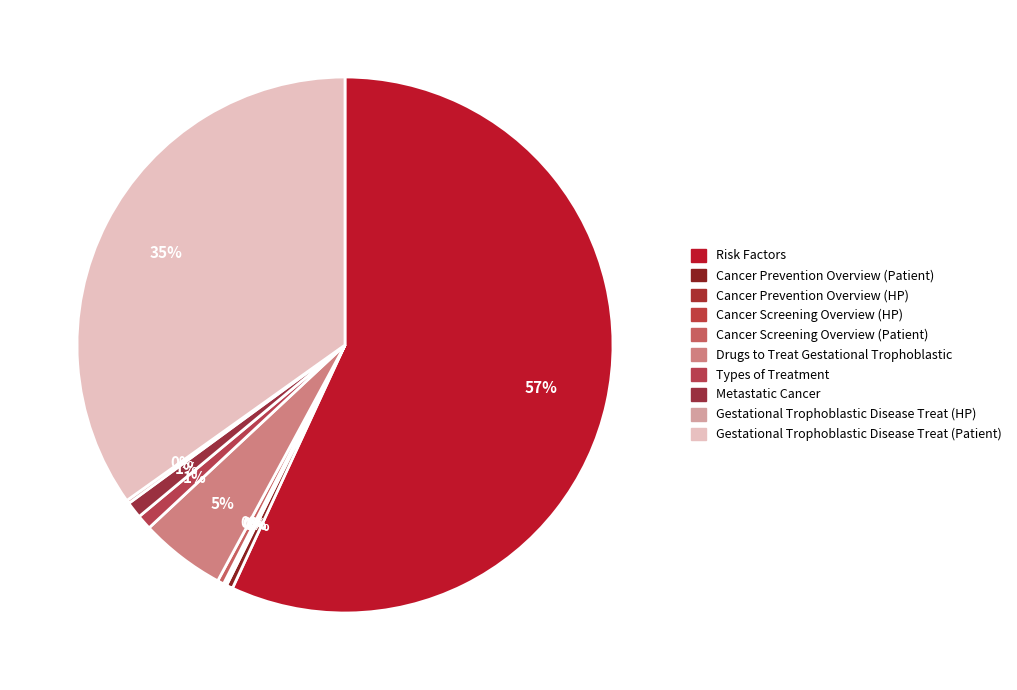

Is there a majority slice in this chart?

Yes